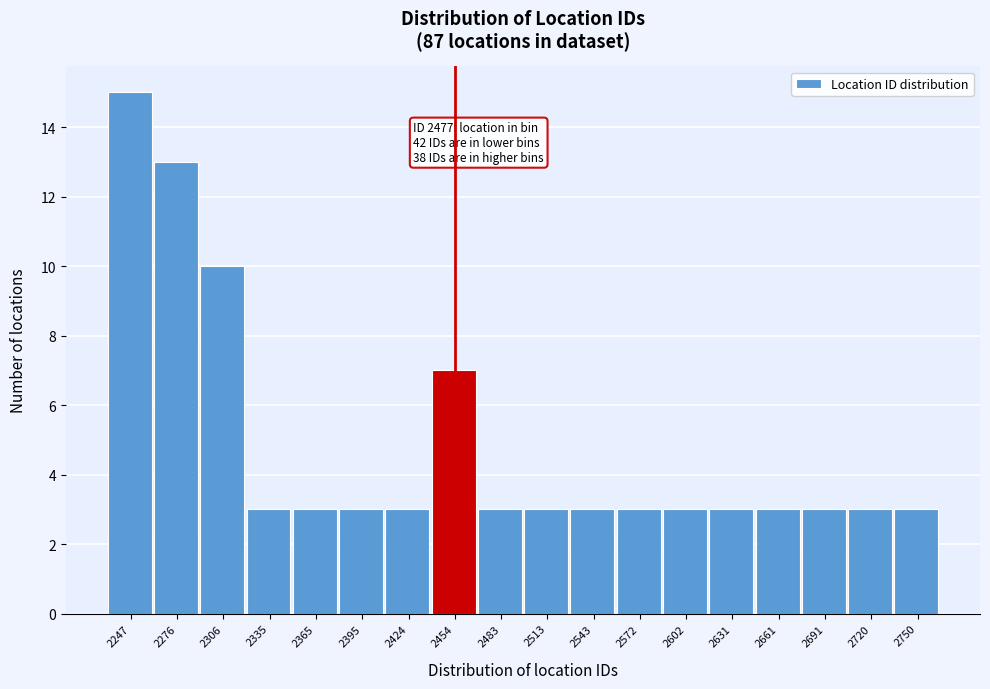

Reading right to left, list all the values displayed in this chart.

3	3	3	3	3	3	3	3	3	3	7	3	3	3	3	10	13	15